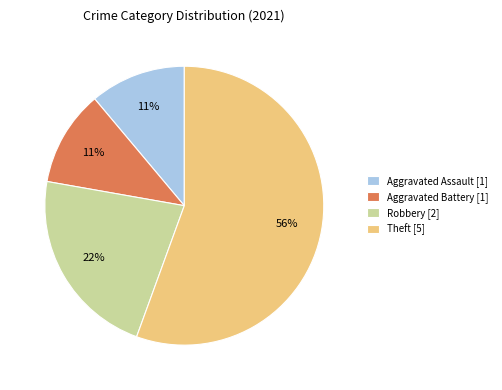

To the nearest percent, what is the combined percentage of Robbery and Aggravated Battery?

33%